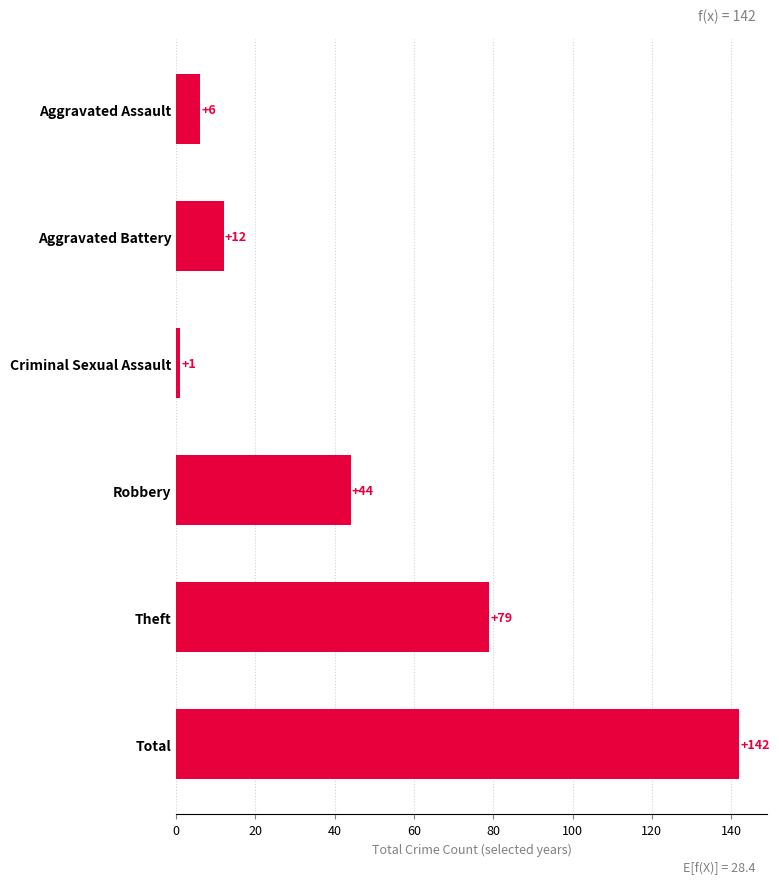

What is the smallest value displayed?

1